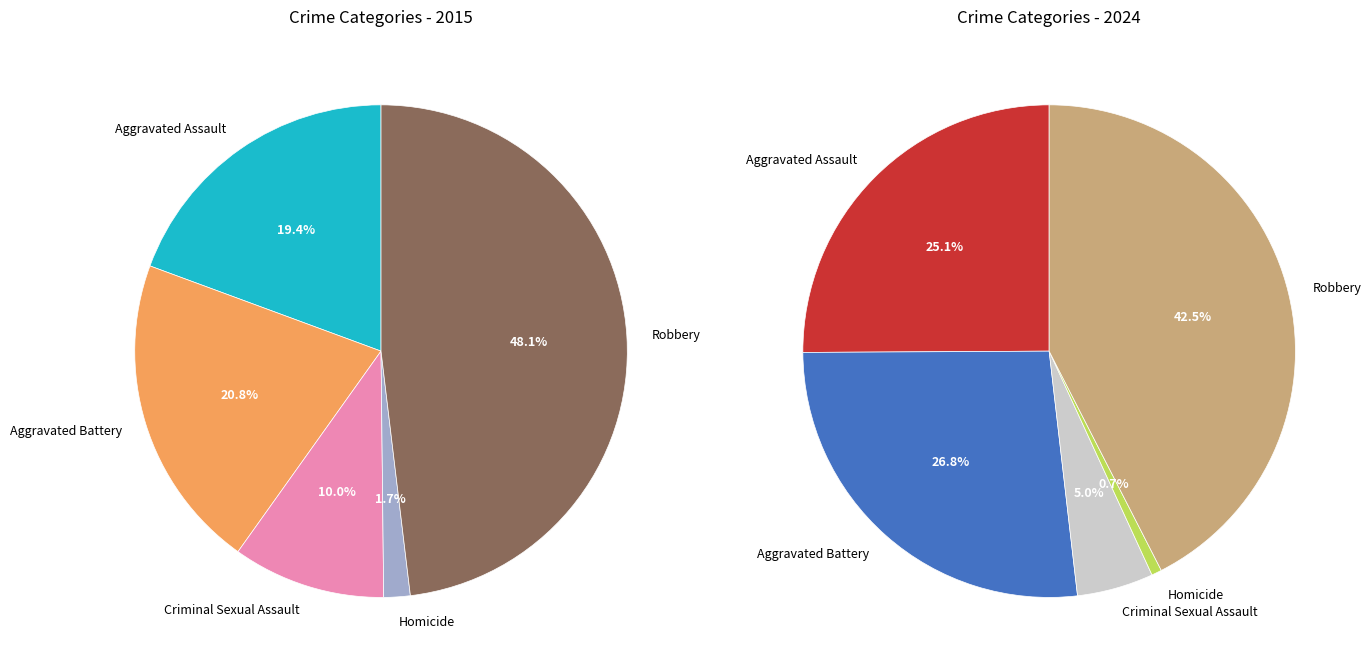

How many slices are in this pie chart?

5